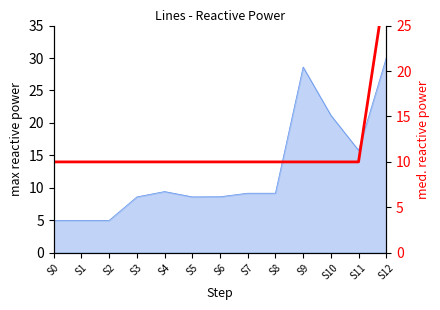

The value at S10 is 4. True or false?

False